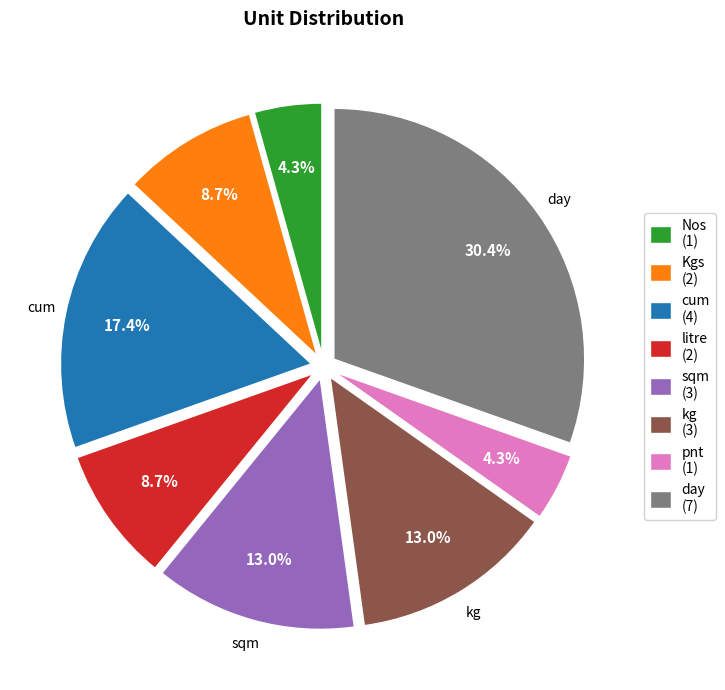

Is there a majority slice in this chart?

No